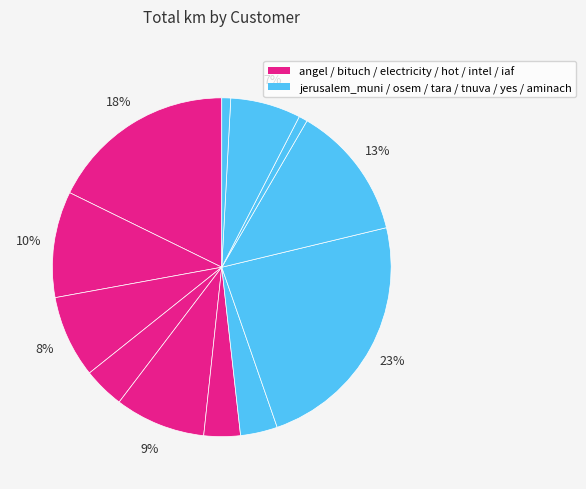

Count the number of slices in the pie.

12